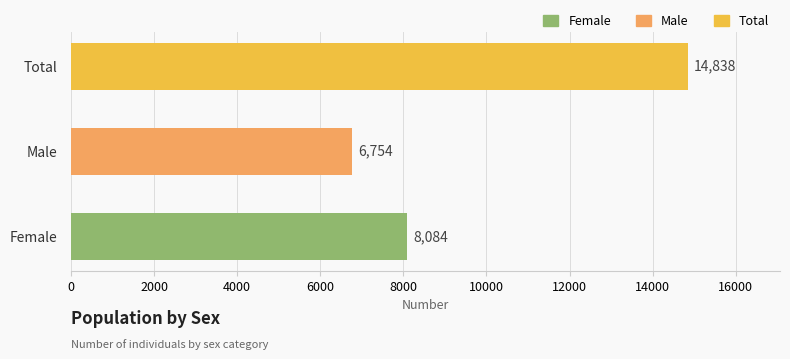

Rank the categories by value from lowest to highest.

Male, Female, Total